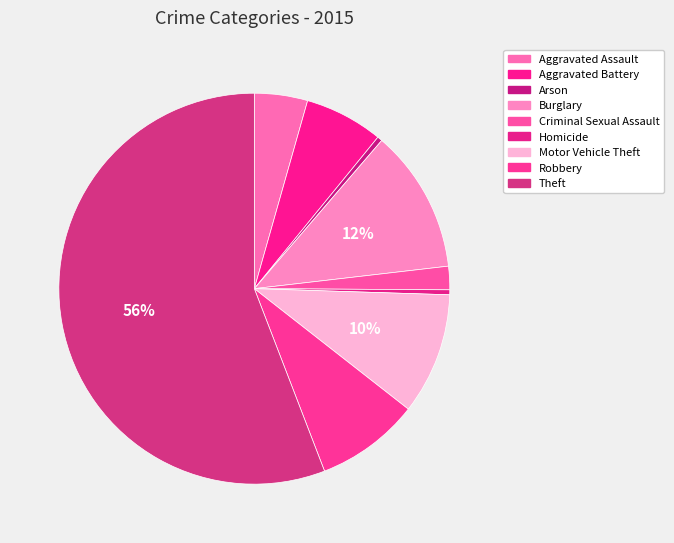

Is it true that Robbery is 22% of the pie?

False